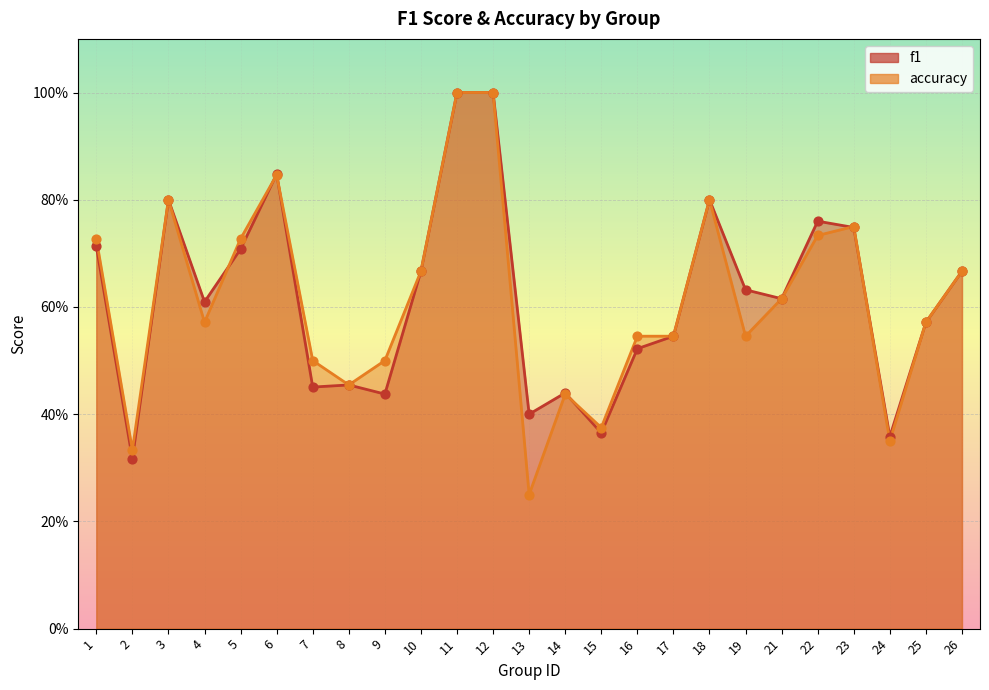

At how many categories does at least one series exceed 0?

25